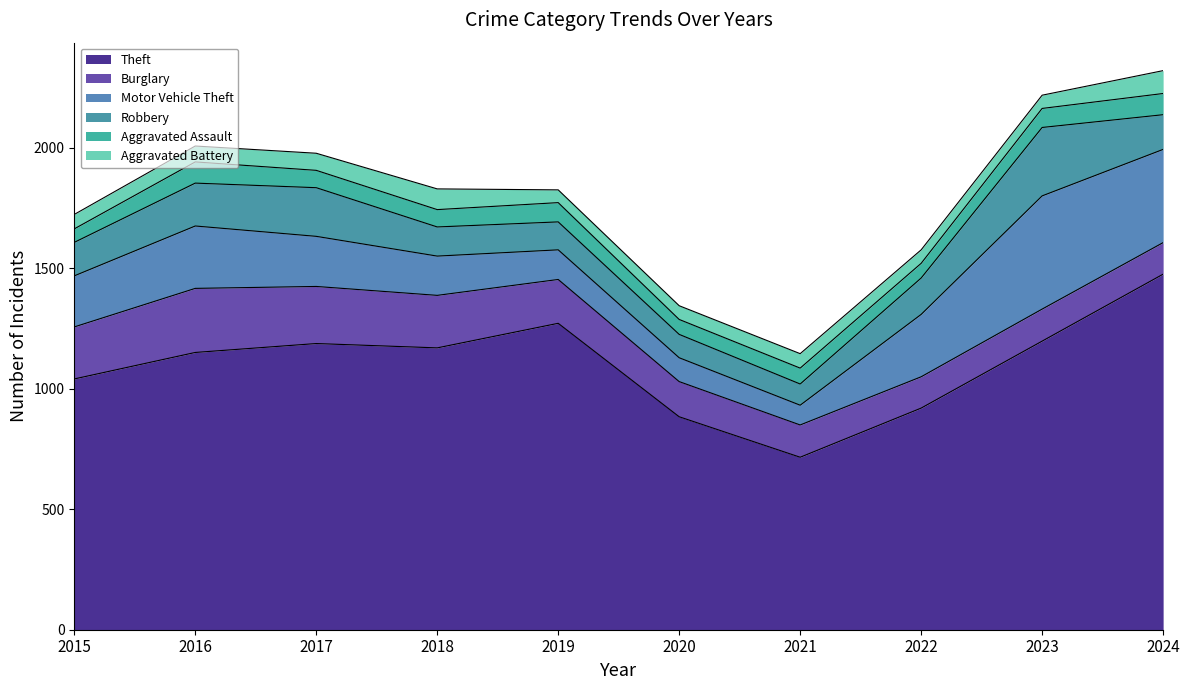

True or false: Aggravated Battery and Robbery intersect in this chart.

False